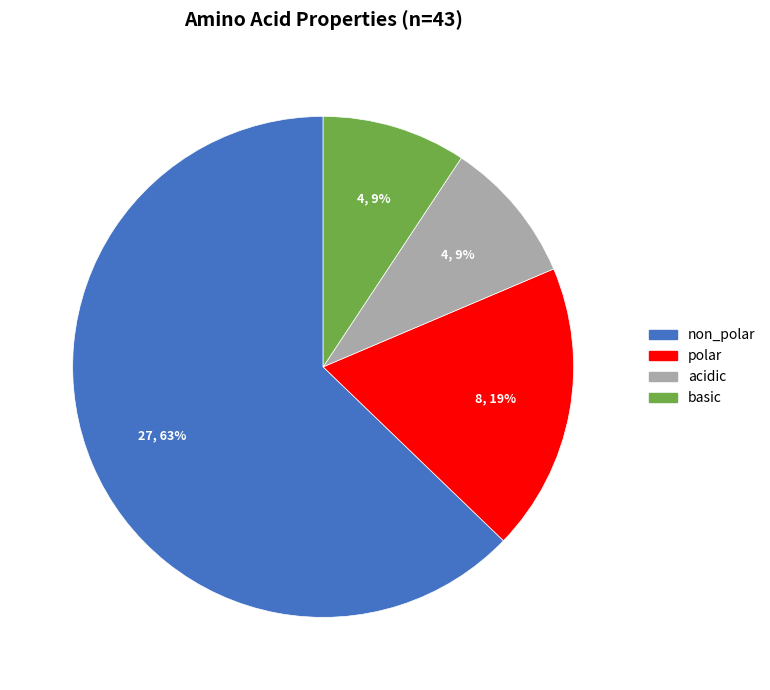

What is the largest slice in the pie chart?

non_polar